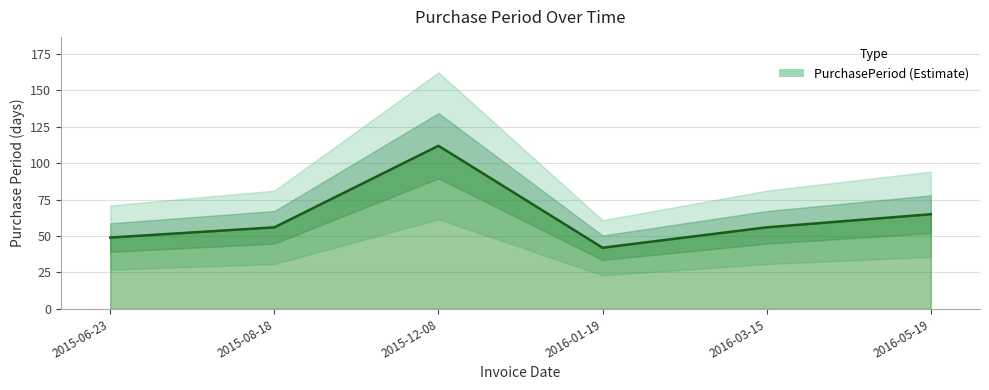

Which category has the lowest value across all series?

2016-01-19